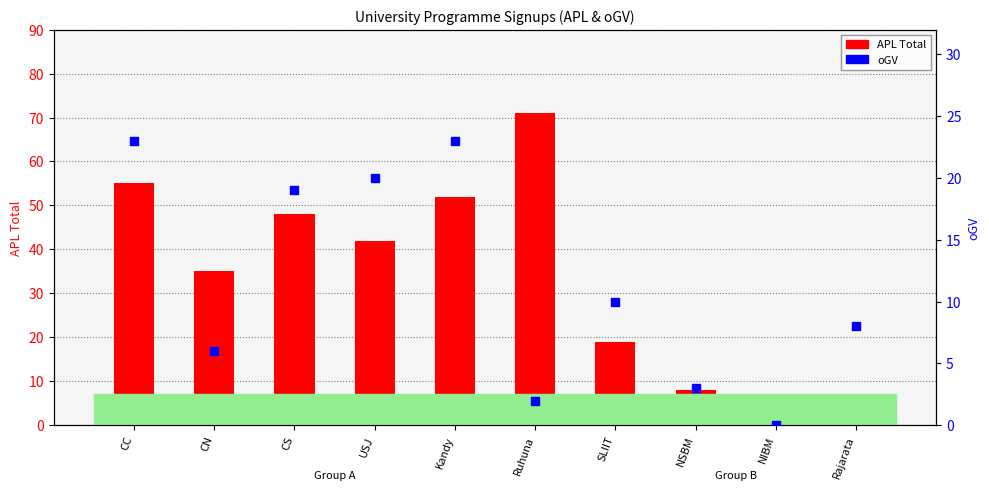

Which series has the widest spread of Y values?

APL Total